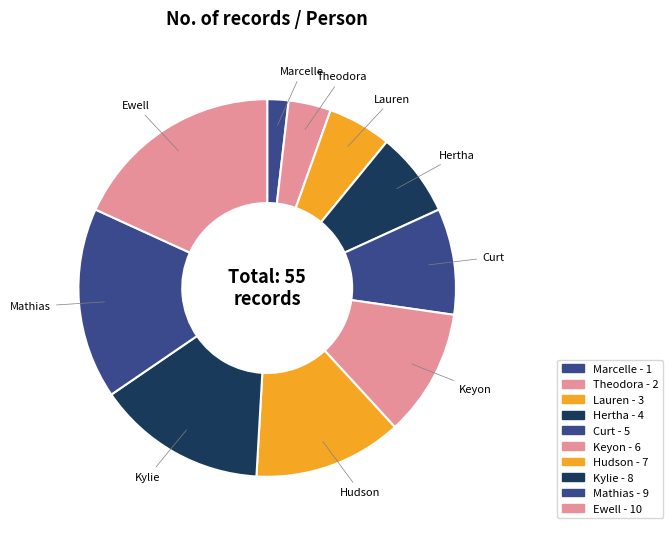

To the nearest percent, what is the combined percentage of Theodora and Mathias?

20%